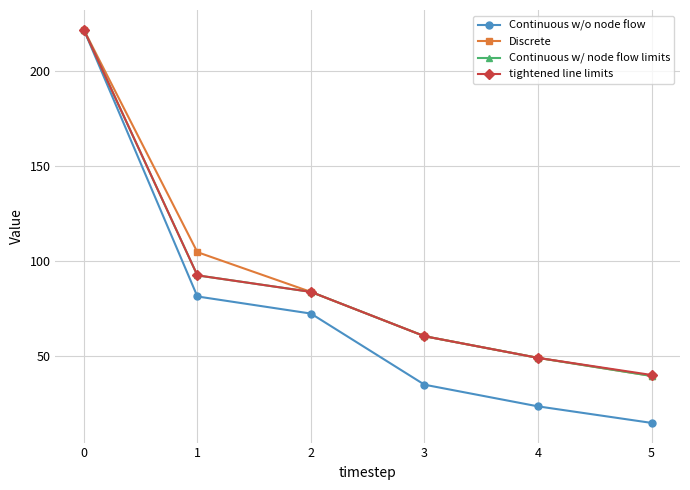

True or false: Discrete has a value of 53.6 at 0.

False